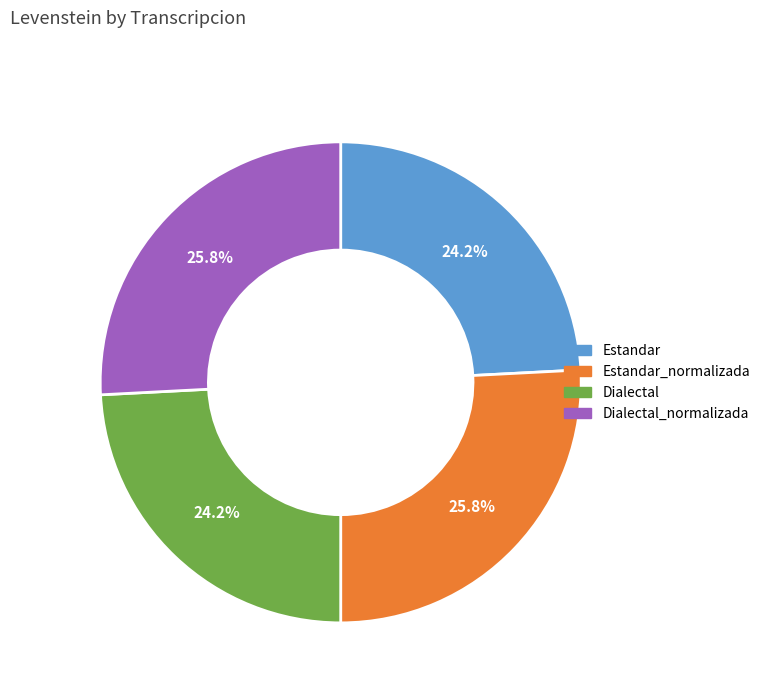

Is there a majority slice in this chart?

No